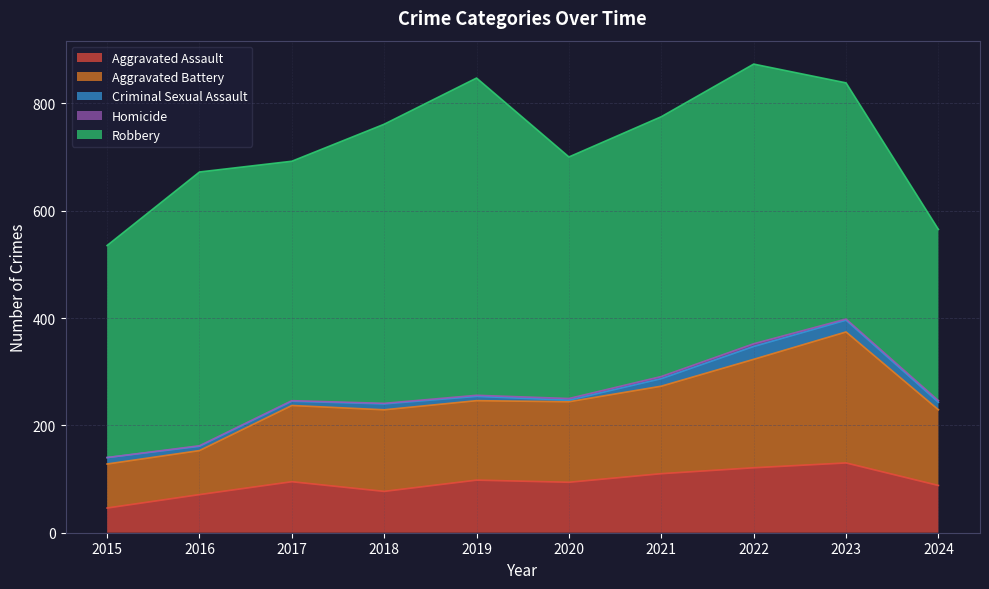

Does the chart display data point markers on the line(s)?

No